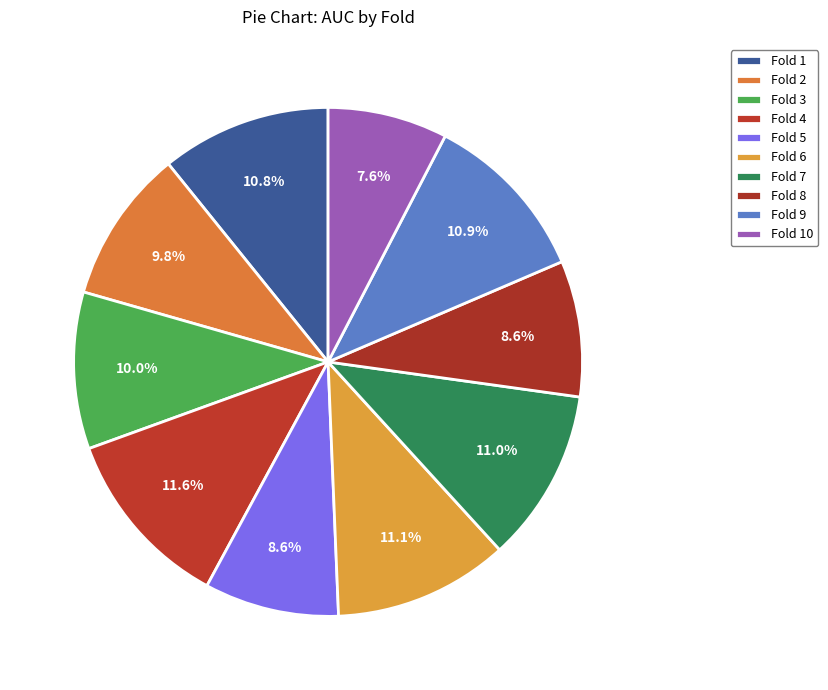

To the nearest percent, what is the difference between the largest and smallest slice percentages?

4%